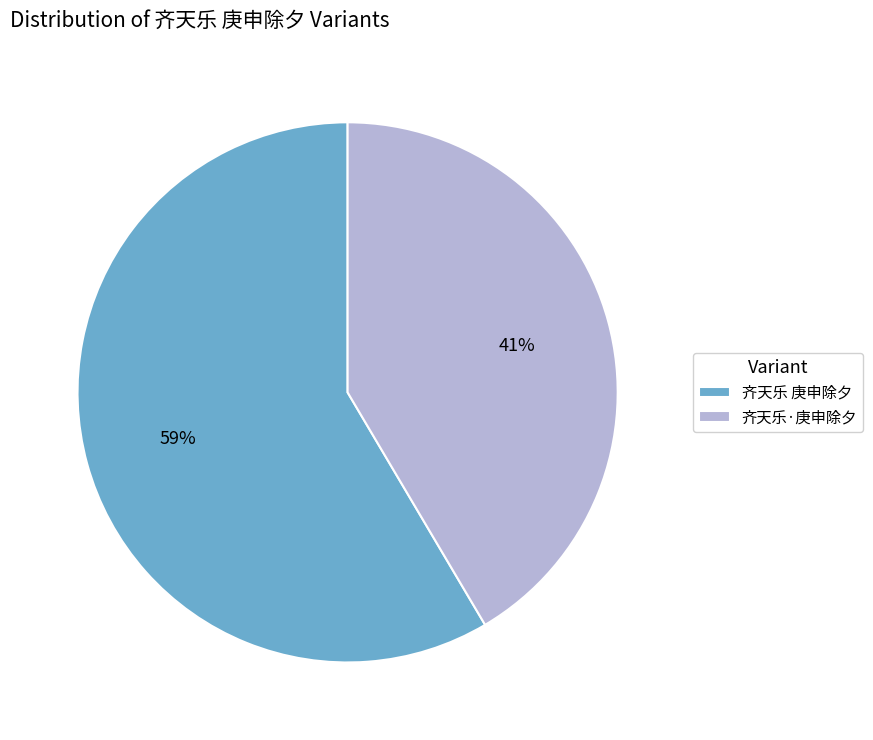

Rank the categories by value from highest to lowest.

齐天乐 庚申除夕, 齐天乐·庚申除夕